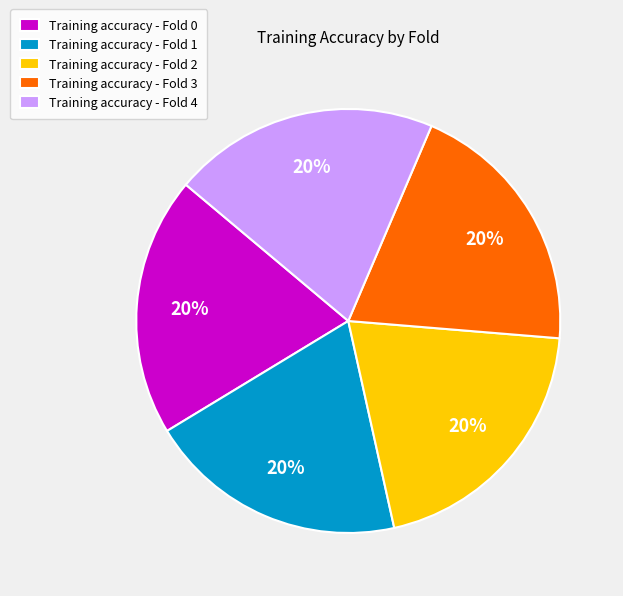

Is the sum of Training accuracy - Fold 3 and Training accuracy - Fold 1 greater than half?

No